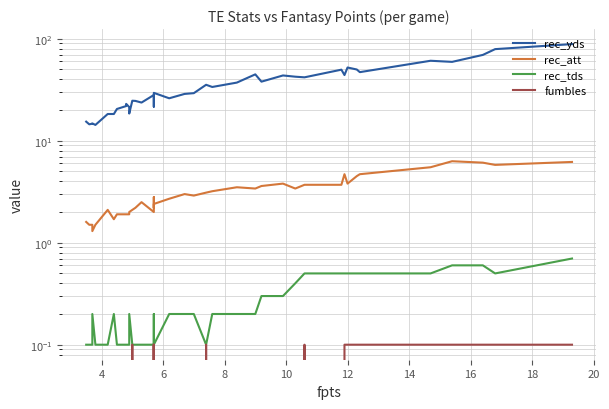

In fumbles, how many points are lower than both neighbors (excluding endpoints)?

2